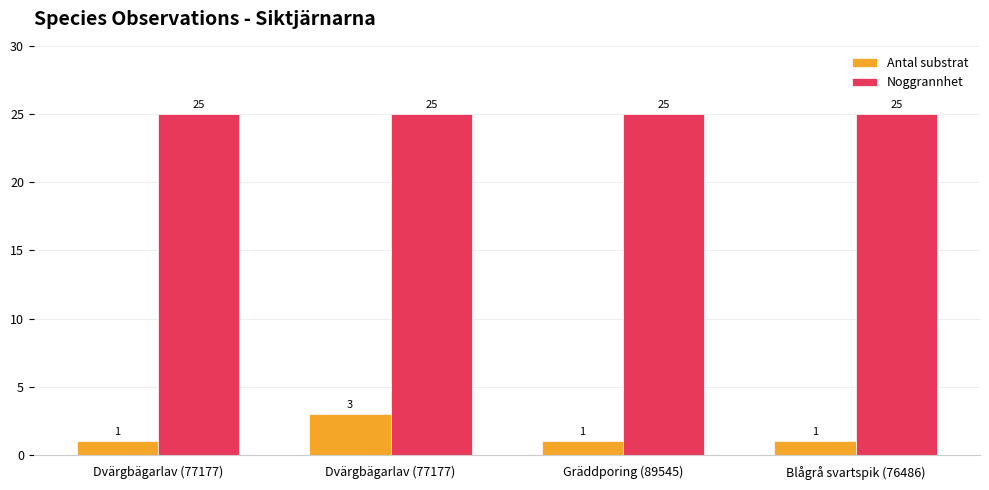

What are all the series names shown in the legend?

Antal substrat, Noggrannhet